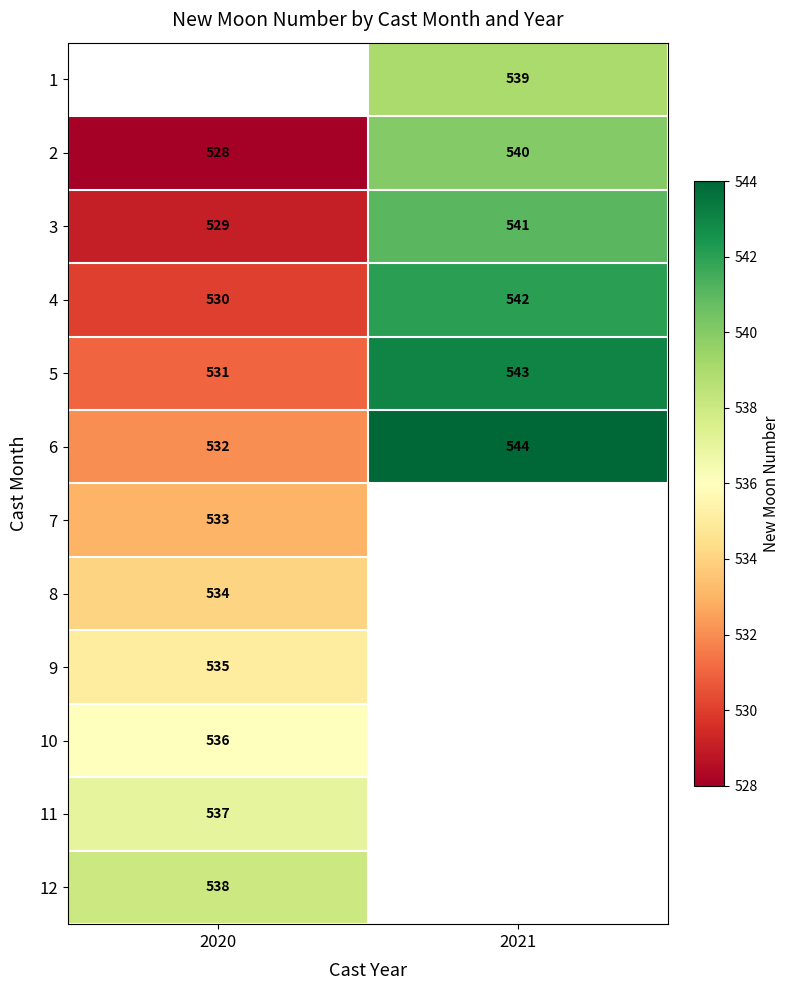

What is the maximum value shown in the chart?

544.0